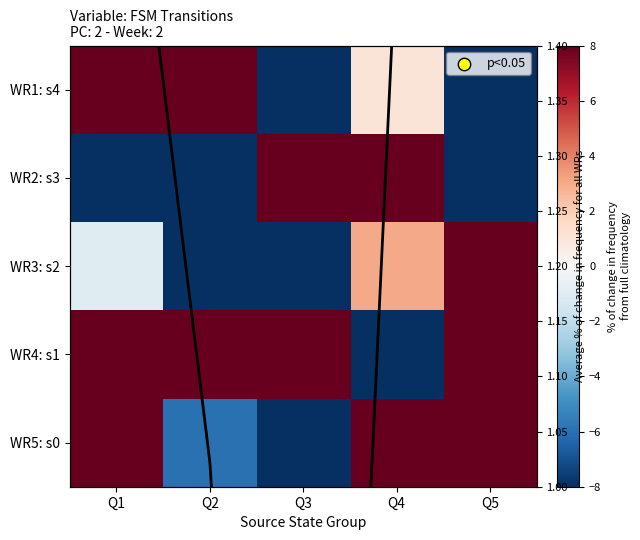

At which category does the chart reach its peak across all series?

Q5